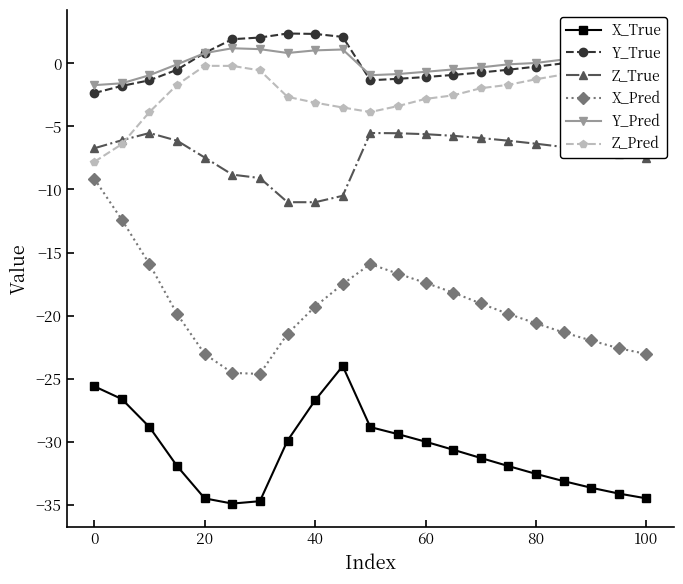

What is the minimum value for Y_Pred?

-1.7